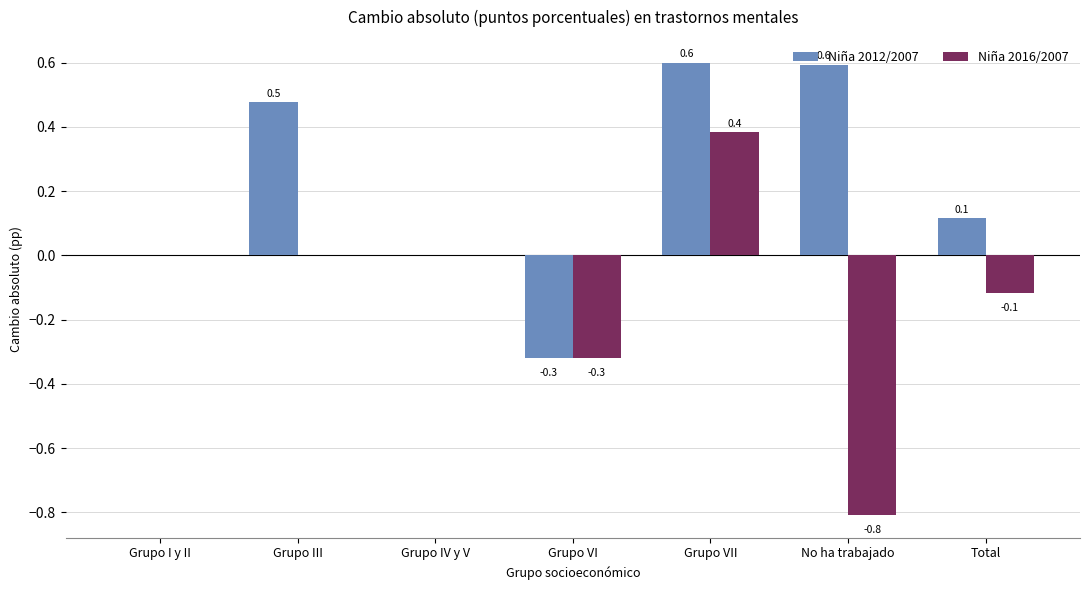

What is the average value of the Niña 2016/2007 series?

-0.1